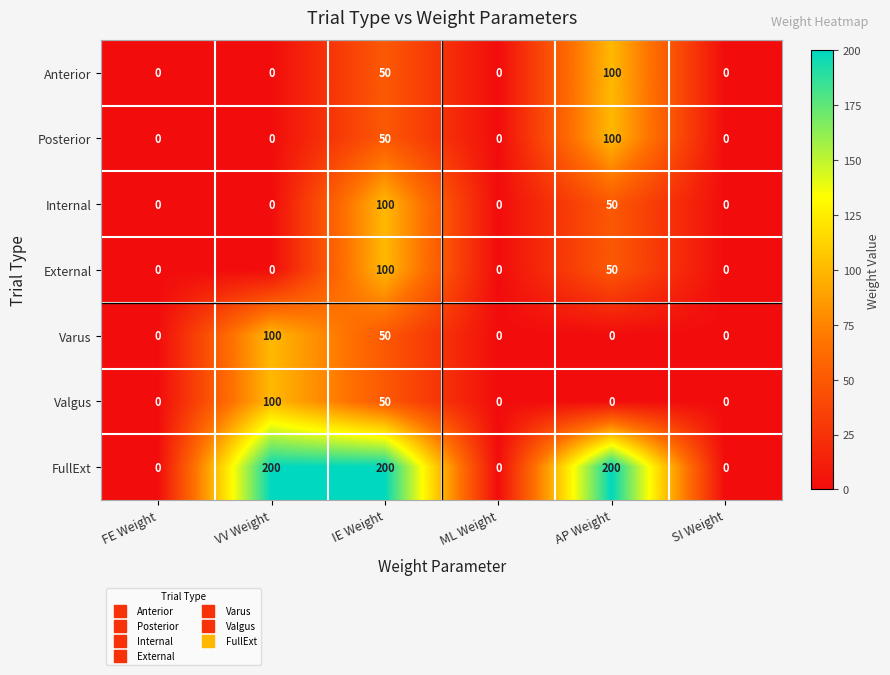

What is the difference between the Valgus values at VV Weight and AP Weight?

100